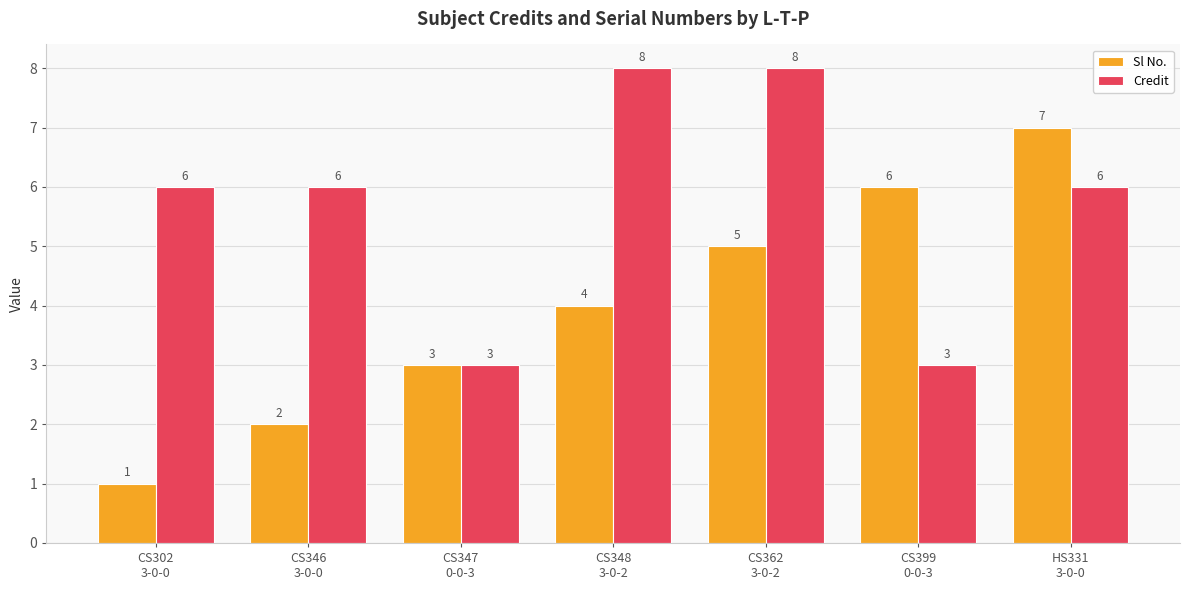

The value of Credit at CS302
3-0-0 is 8. True or false?

False